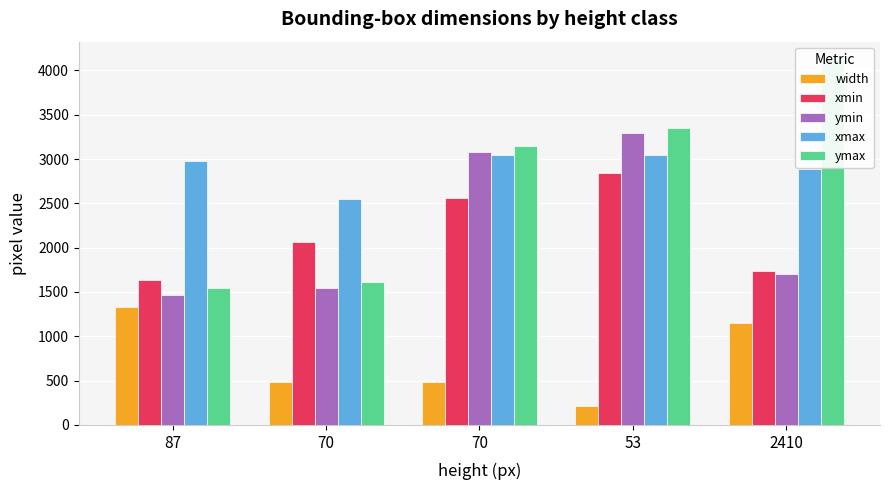

Rank the series by their maximum value, from highest to lowest.

ymax, ymin, xmax, xmin, width